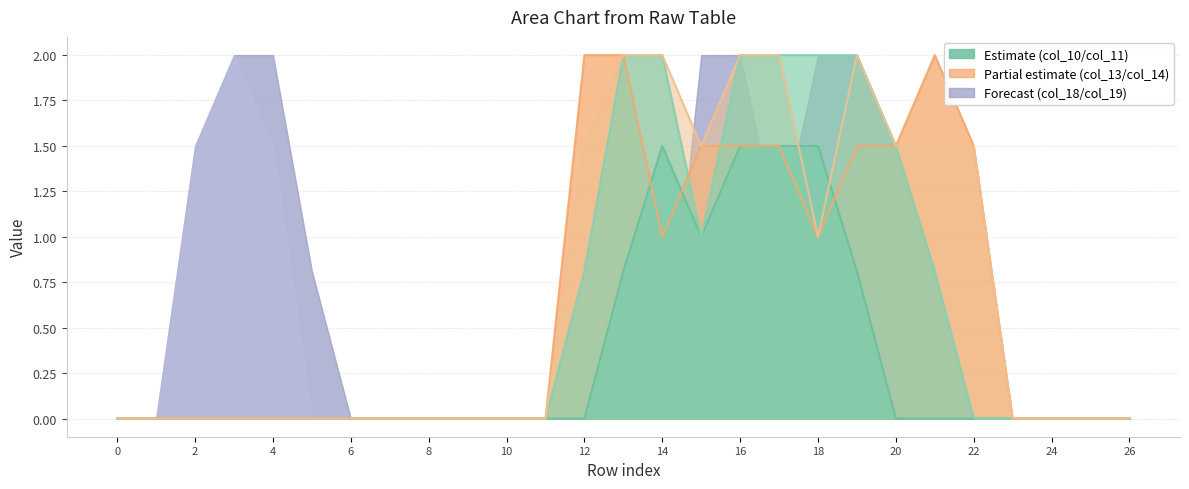

True or false: col_11_line has a value of 0.0 at 0.

True